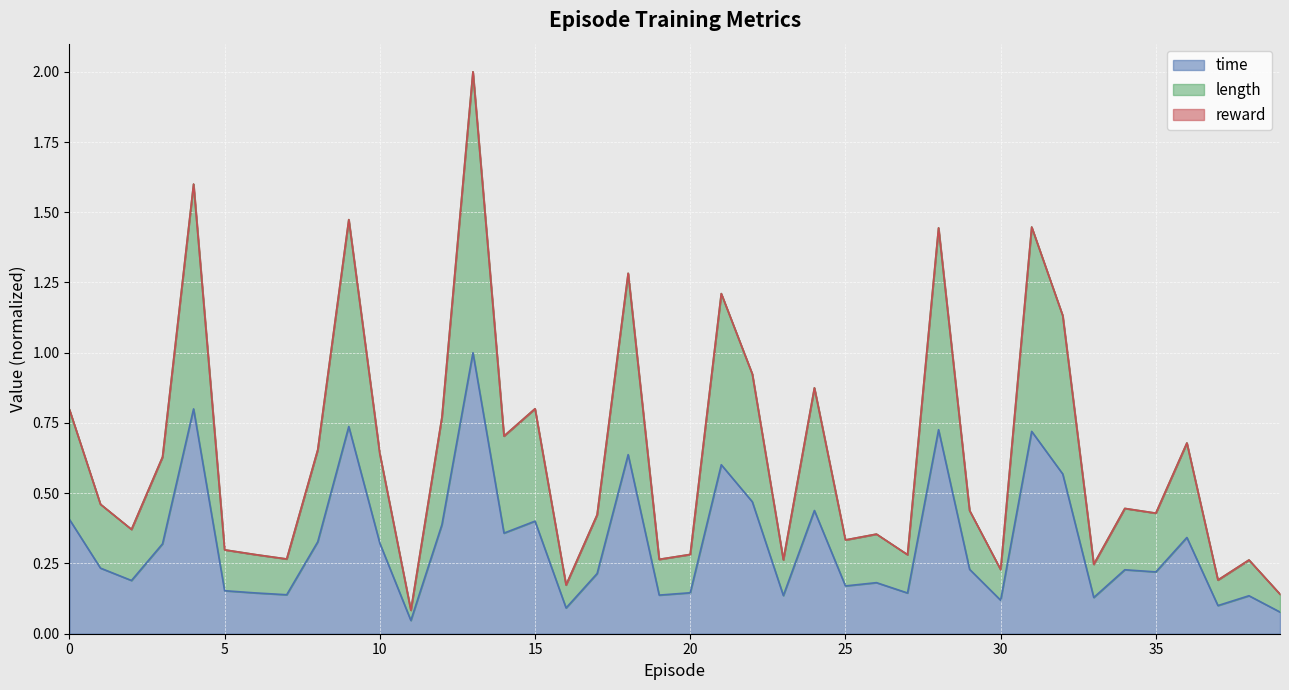

The length series shows 1.0 at 12. True or false?

False